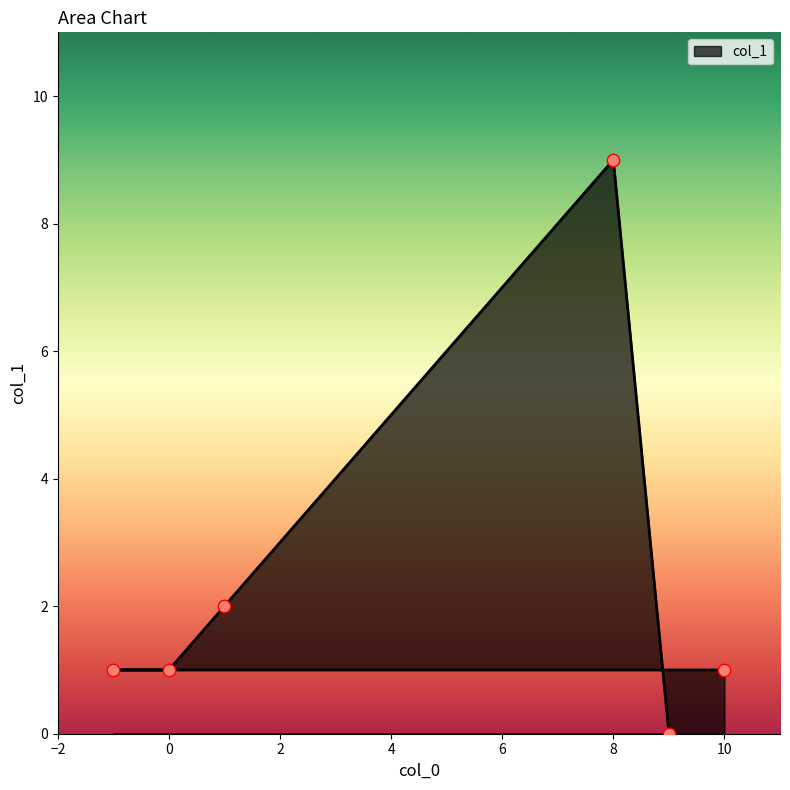

What is the change in value from 0 to 9?

-1